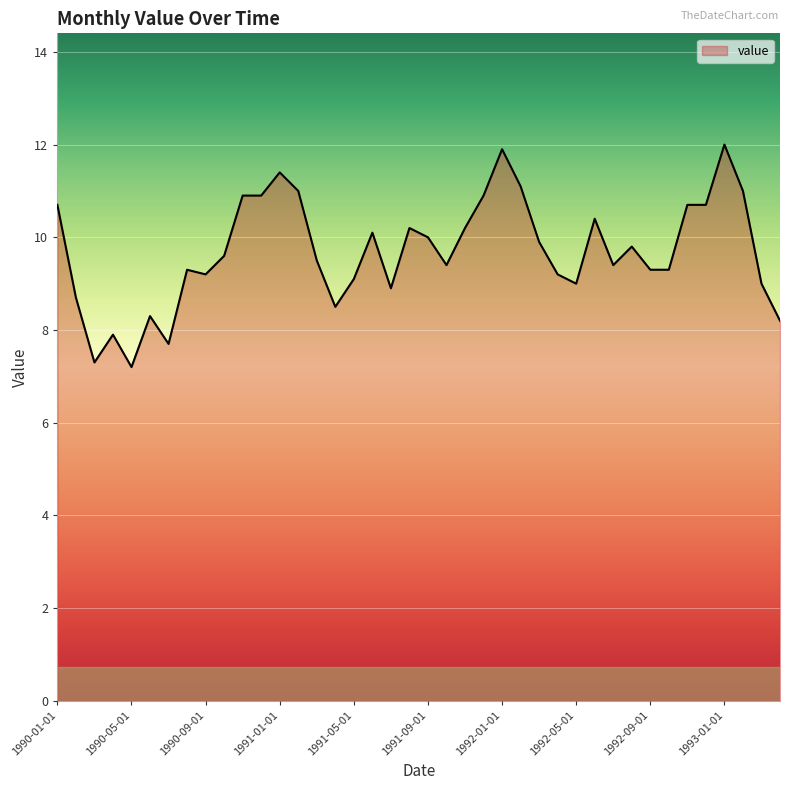

What is the greatest value displayed?

12.0